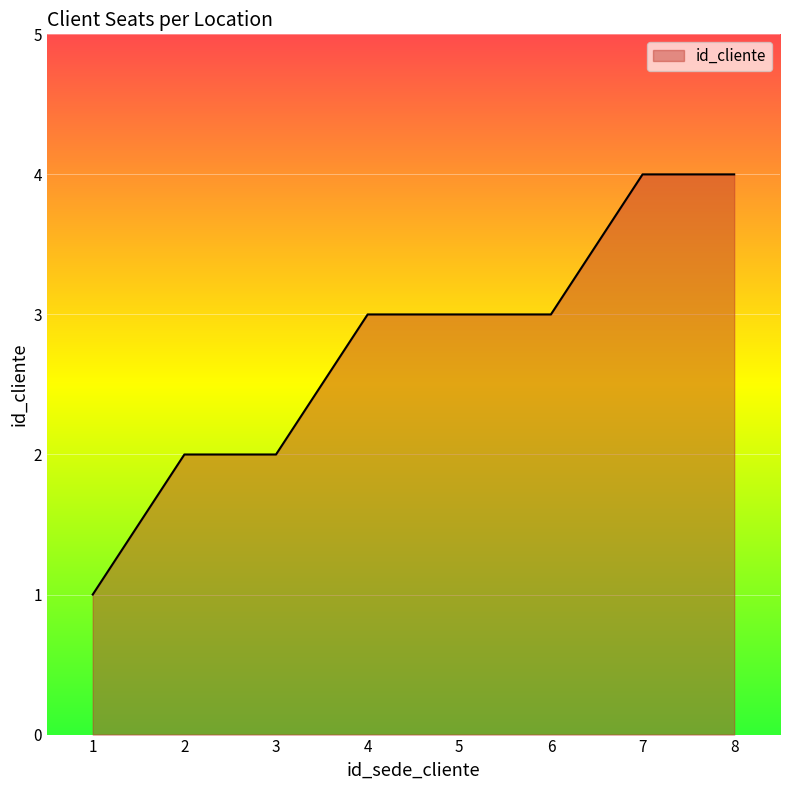

Is it true that the value at 2 is 3?

False